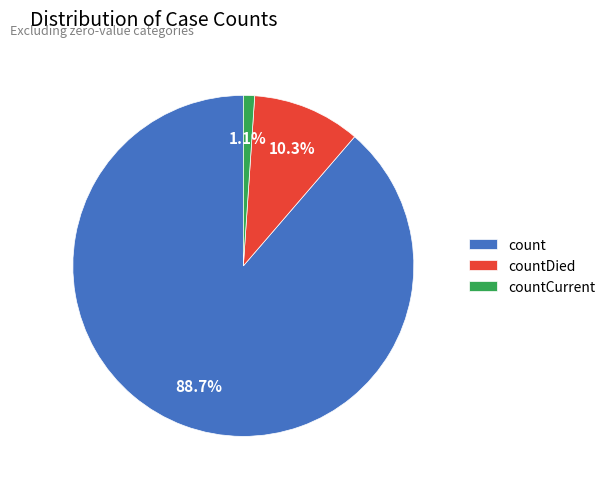

Which has a higher value, count or countCurrent?

count